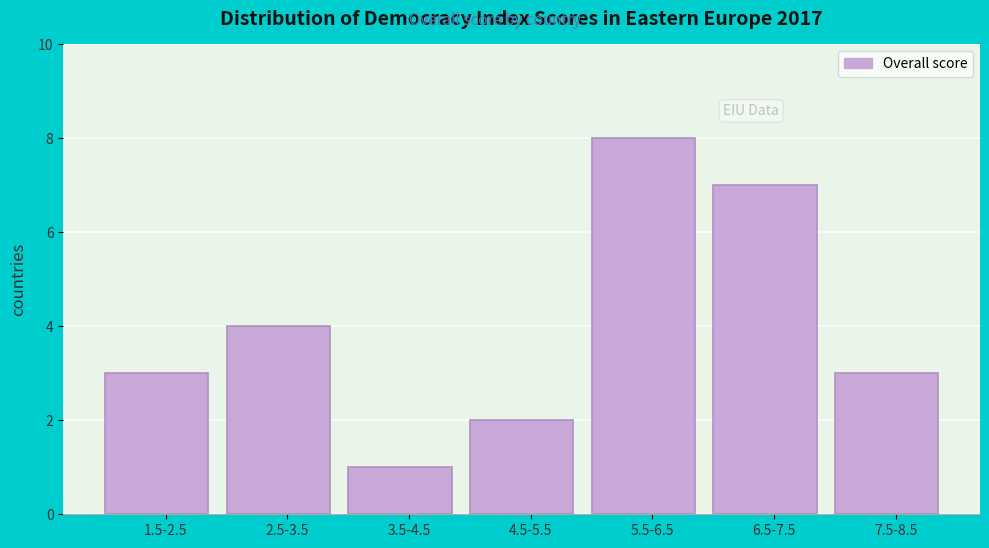

Reading right to left, extract all data points from this chart.

7.5-8.5=3	6.5-7.5=7	5.5-6.5=8	4.5-5.5=2	3.5-4.5=1	2.5-3.5=4	1.5-2.5=3